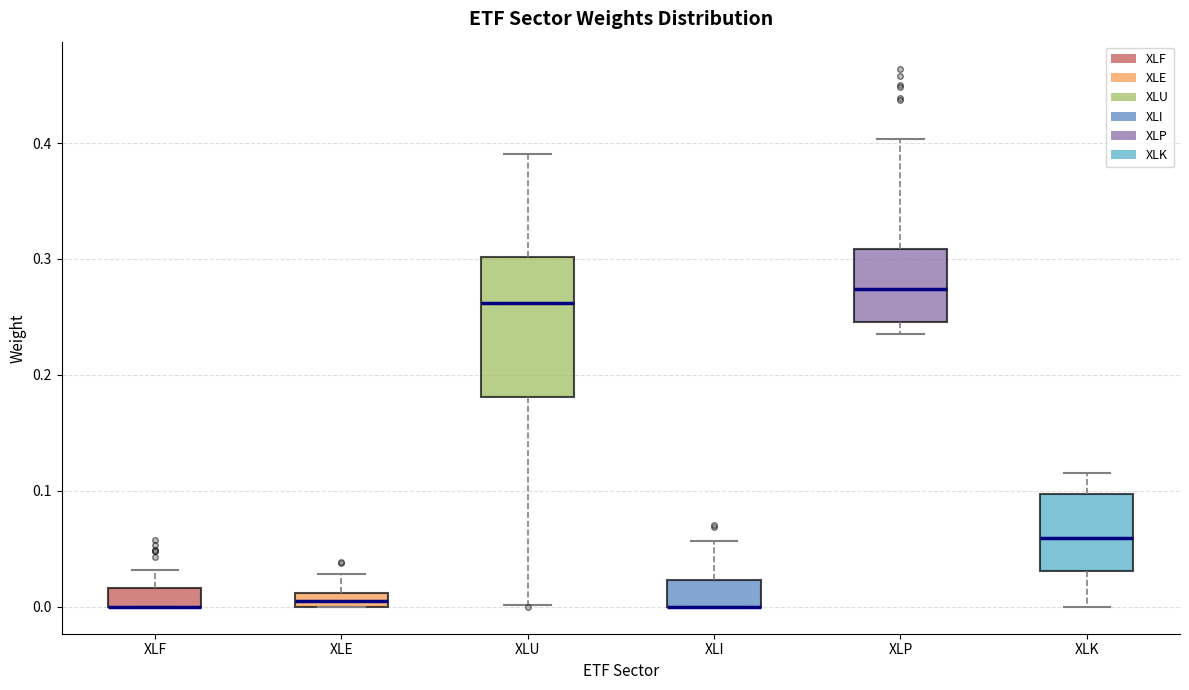

Where is the lower edge of the box for XLU on the y-axis? The values are not printed on the chart, so give them approximately, as read against the axis.

0.18